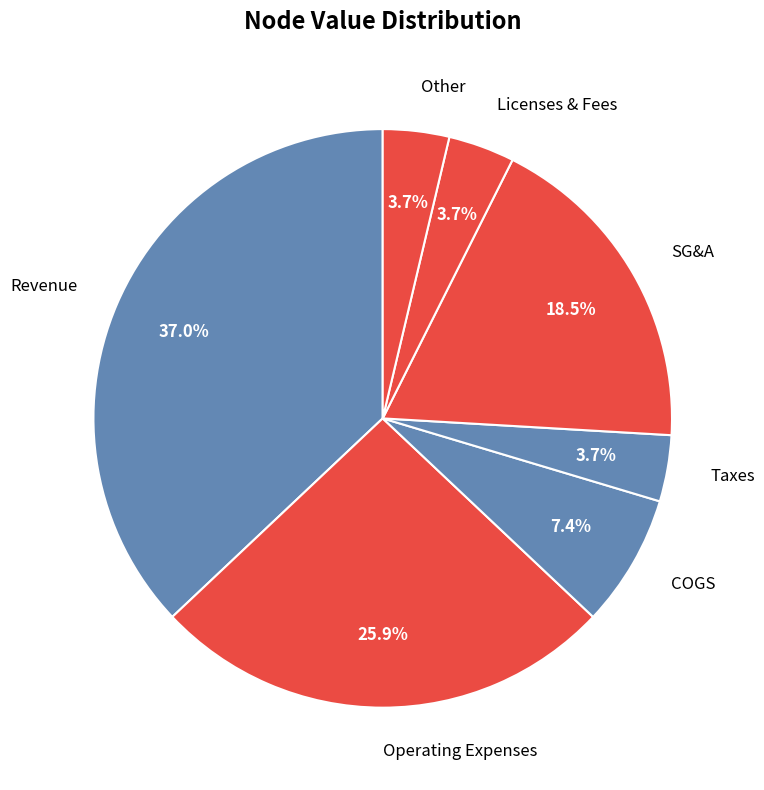

Which category has the biggest portion of the pie?

Revenue